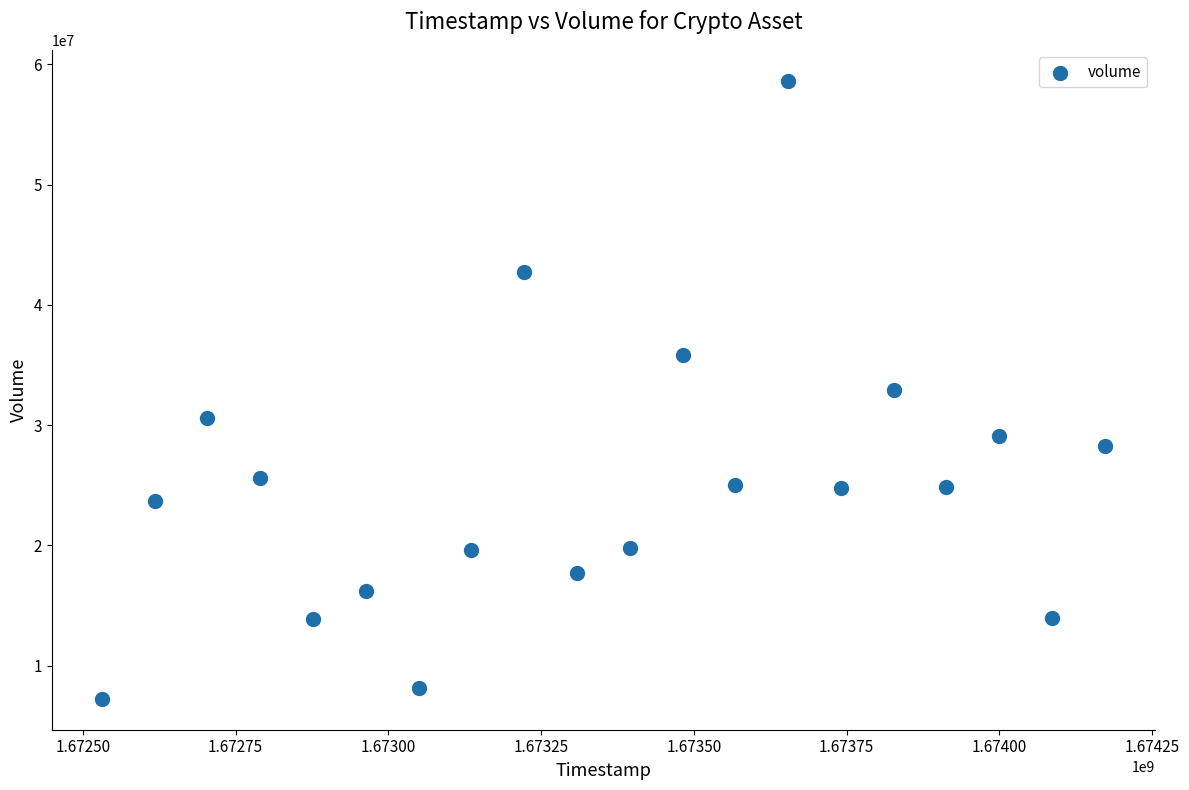

What is the range of Y values (max minus min)?

51391146.8